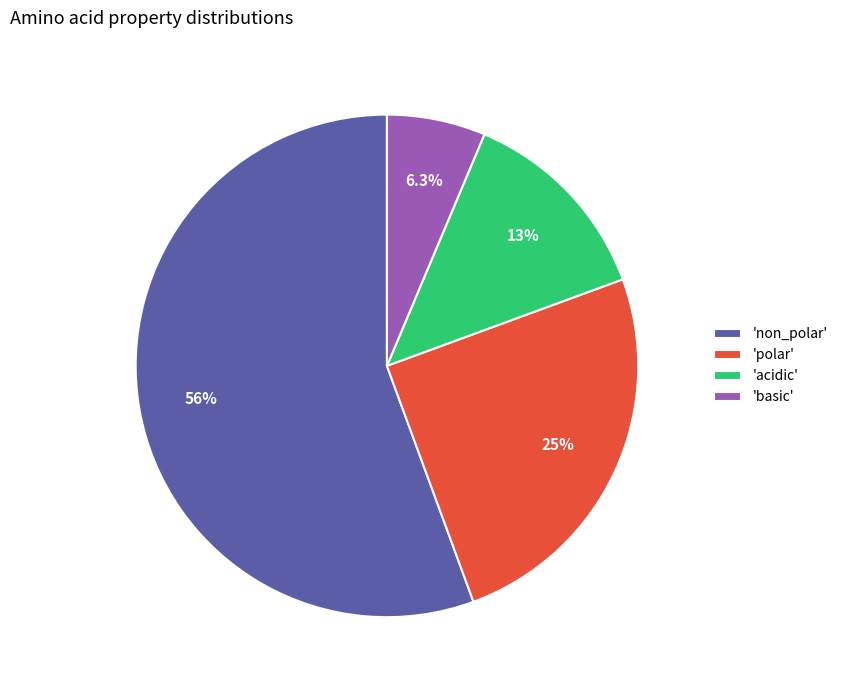

Approximately how many times larger is the value at 'polar' compared to 'non_polar'?

0.4